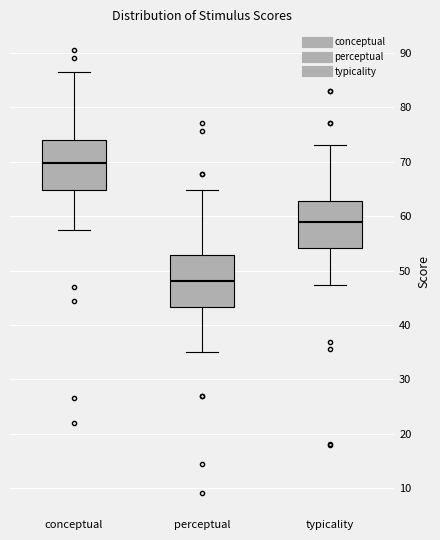

Reading left to right, read every box against the y-axis: the position of its median line, the range the box covers, and the ends of its whiskers. The values are not printed on the chart, so give them approximately, as read against the axis.

conceptual: median 70, box 65 to 74, whiskers 57 to 87
perceptual: median 48, box 43 to 53, whiskers 35 to 65
typicality: median 59, box 54 to 63, whiskers 47 to 73